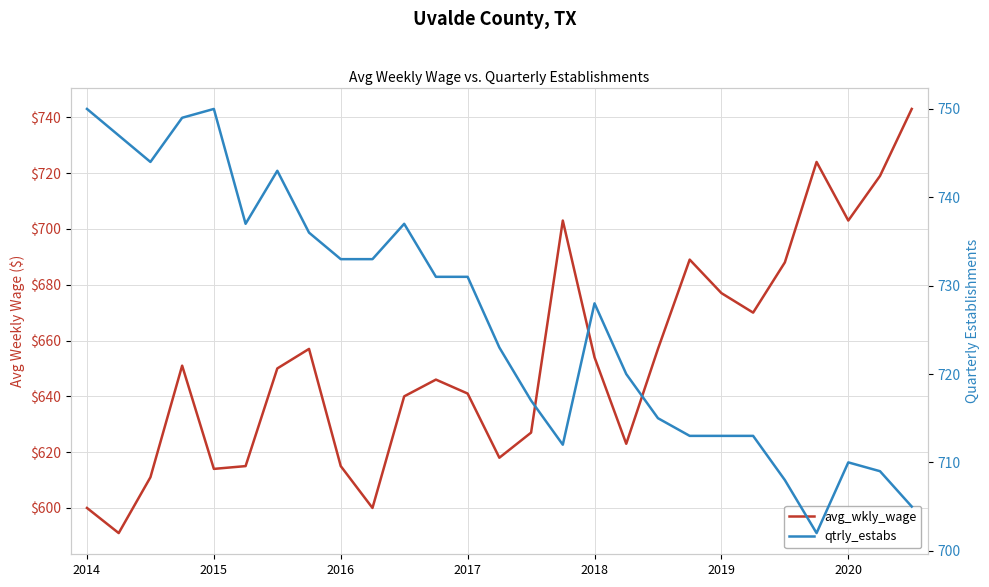

Between 2019 and 17, which series saw the biggest shift?

qtrly_estabs